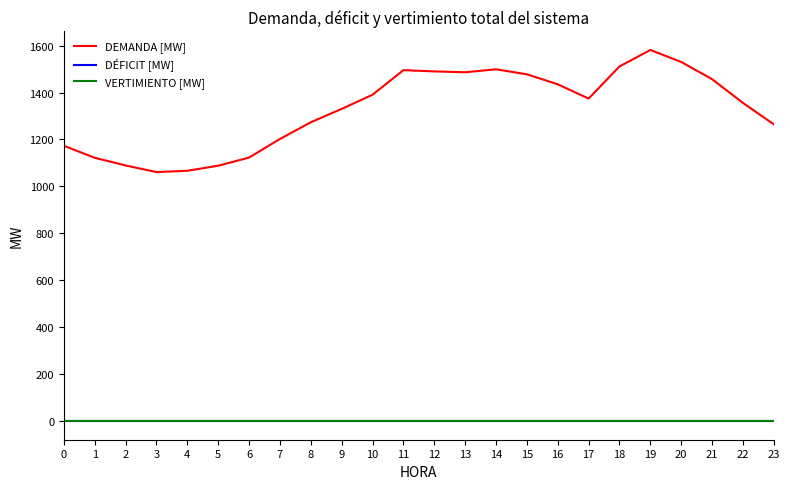

Which series has the largest range (max minus min)?

DEMANDA [MW]